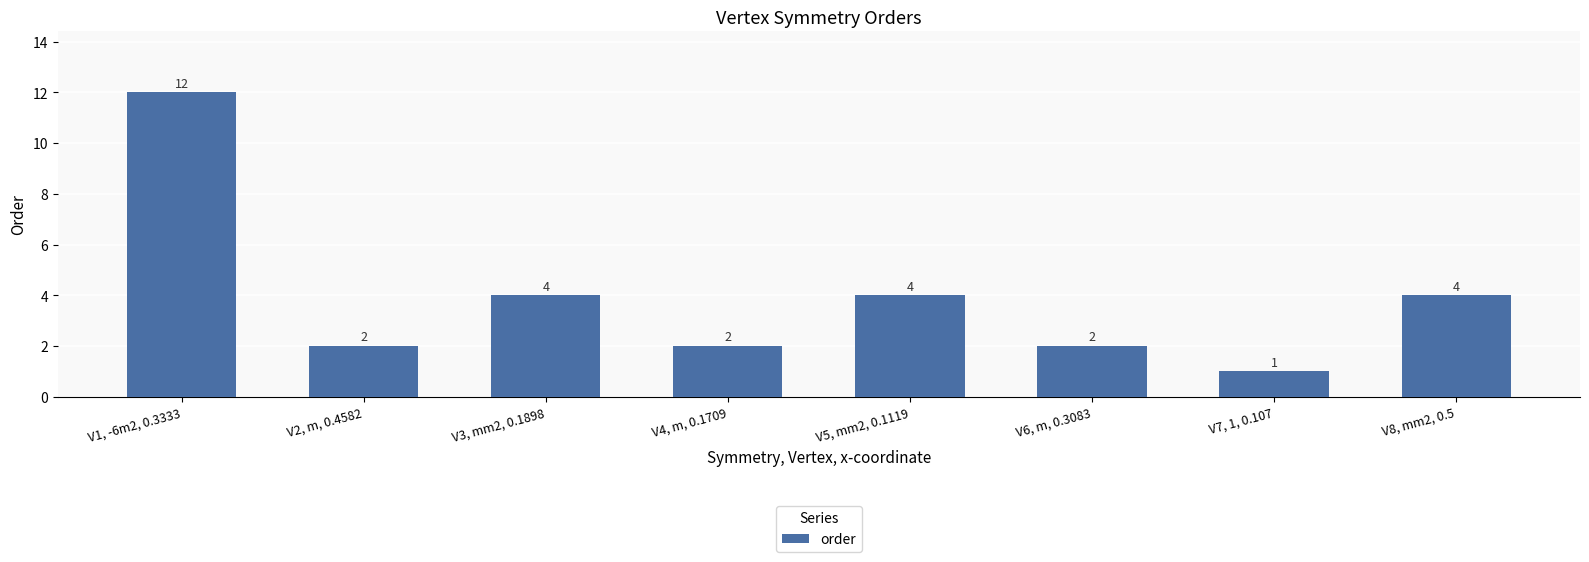

At which label does the data first exceed 4?

V1, -6m2, 0.3333